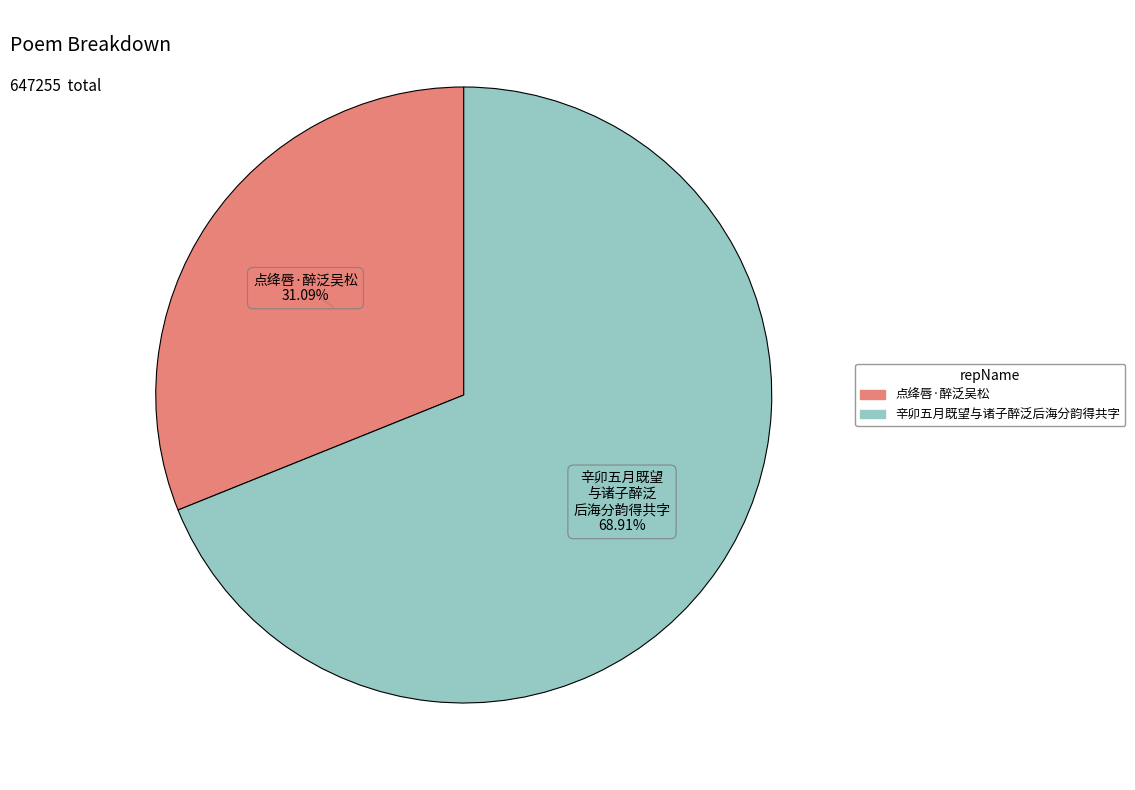

Which slice represents more than half of the pie?

辛卯五月既望与诸子醉泛后海分韵得共字